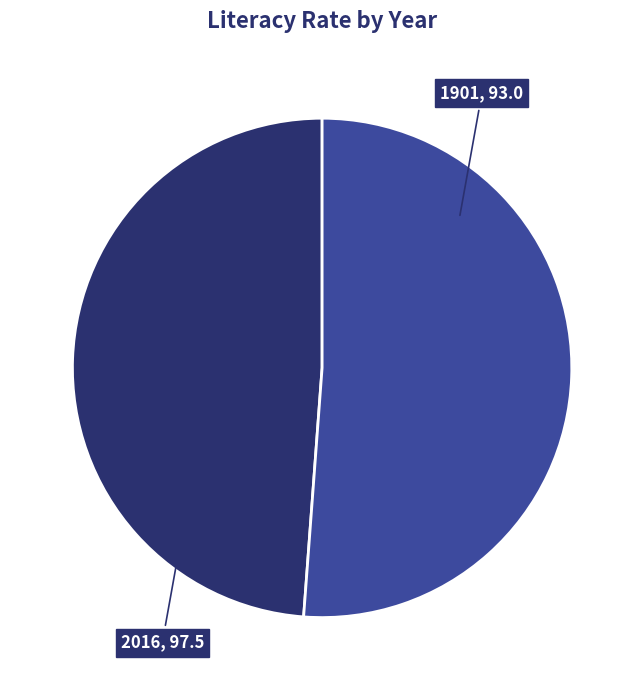

Does any single category account for the majority?

Yes